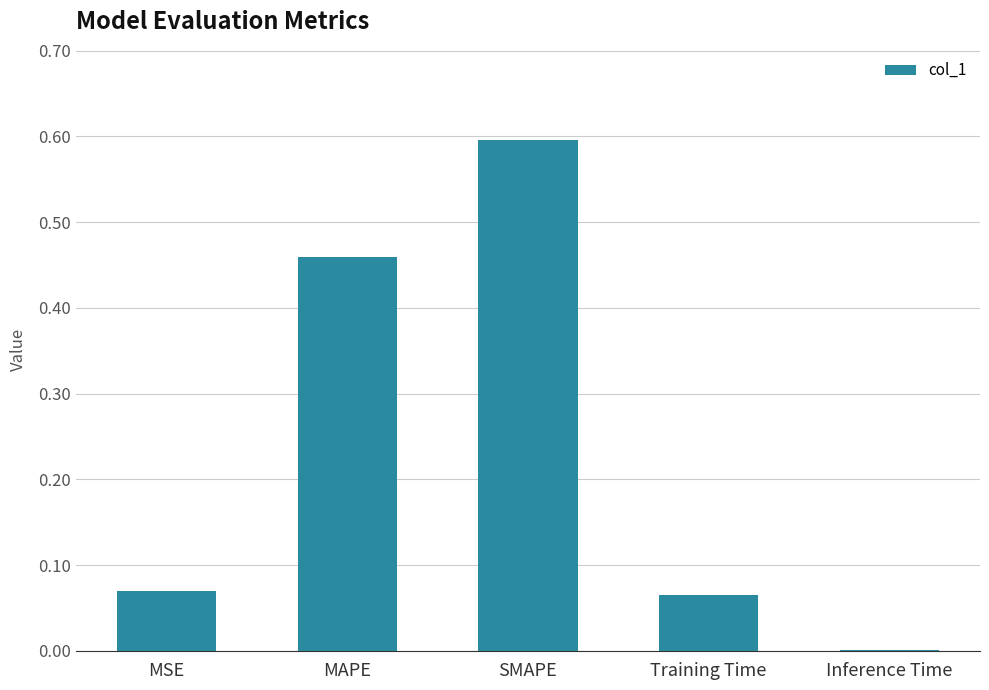

What is the change in value from MSE to Inference Time?

-0.1